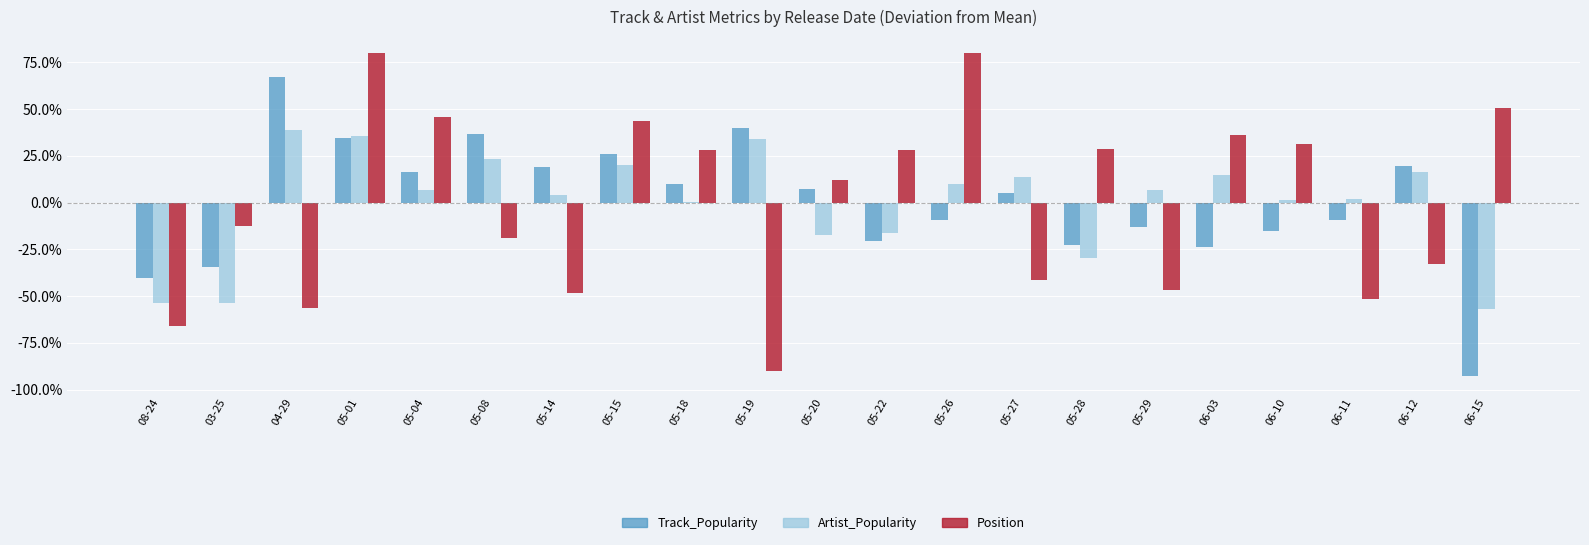

What is the sum of all Position values?

4.6